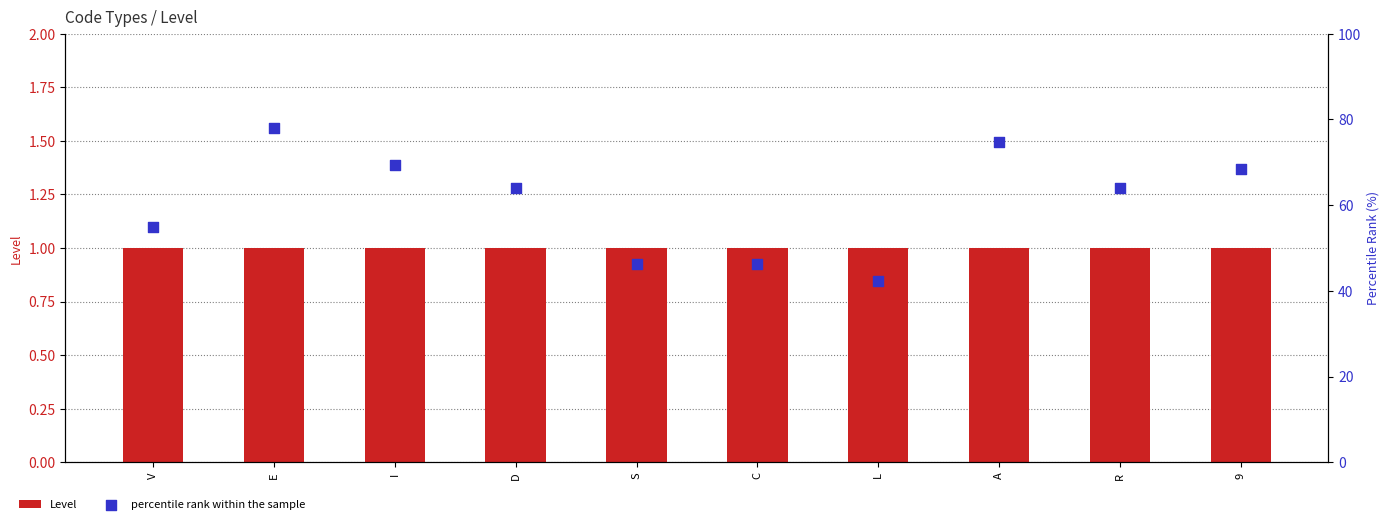

Which series reaches the minimum Y coordinate?

Level